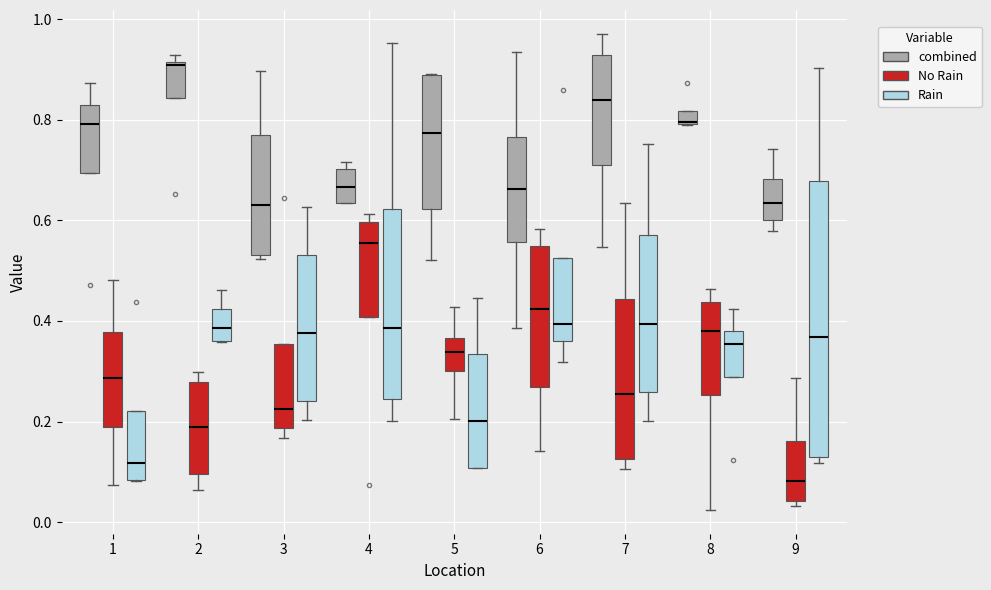

Where is the upper edge of the box for 1 (Rain) on the y-axis? The values are not printed on the chart, so give them approximately, as read against the axis.

0.22